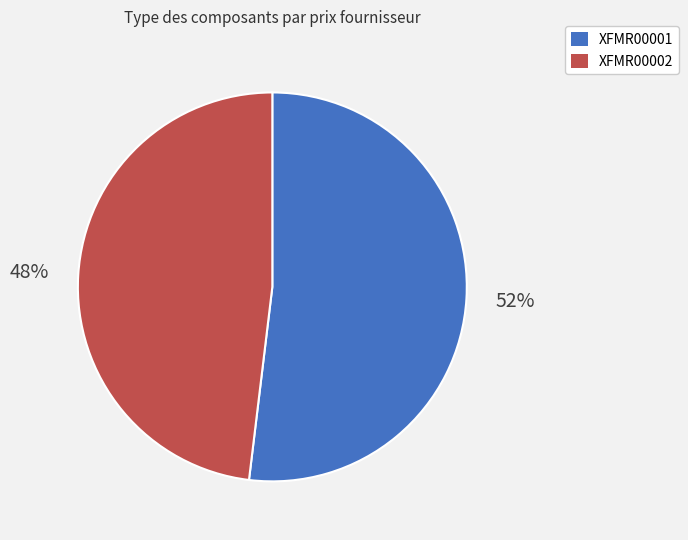

Which slice is the smallest?

XFMR00002